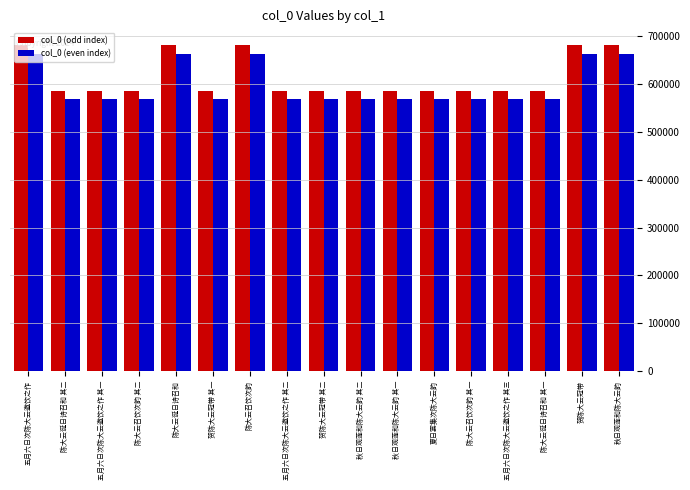

Is it true that col_0 (odd index) equals 301488.2 at 贺陈大云冠带 其二?

False